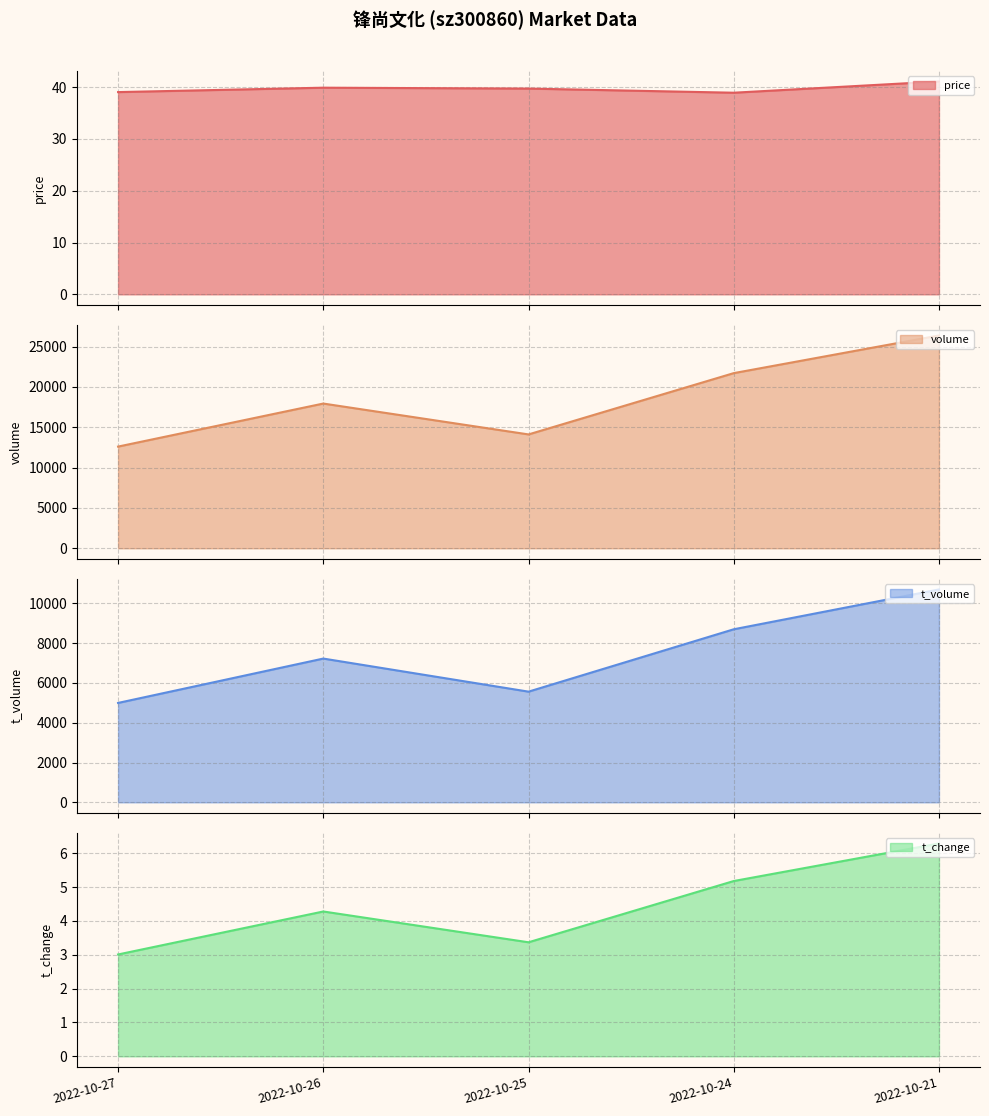

True or false: t_change and volume intersect in this chart.

False